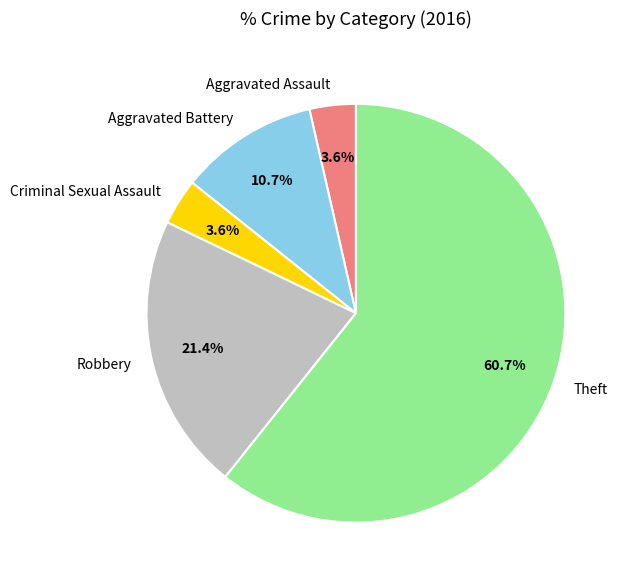

What is the majority slice?

Theft